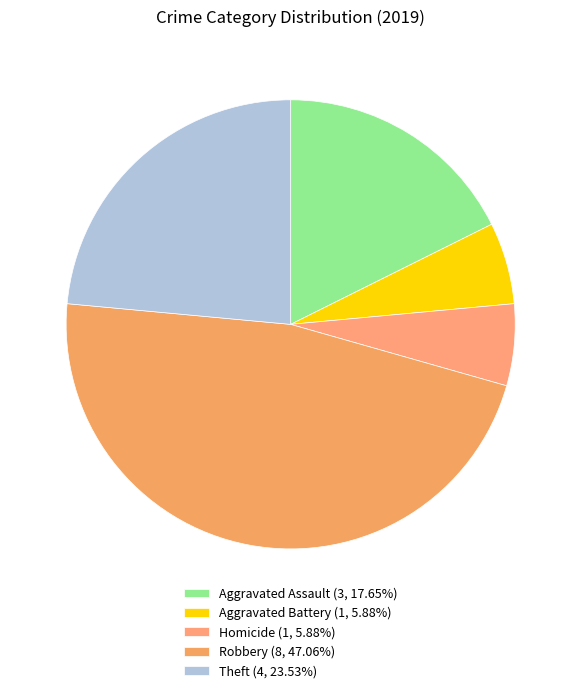

Which slice is the largest?

Robbery